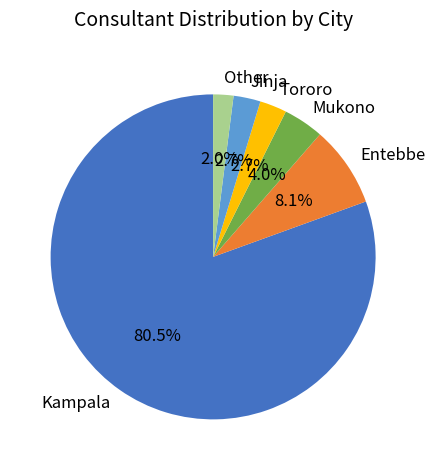

What percentage do Other and Tororo together represent?

4.7%